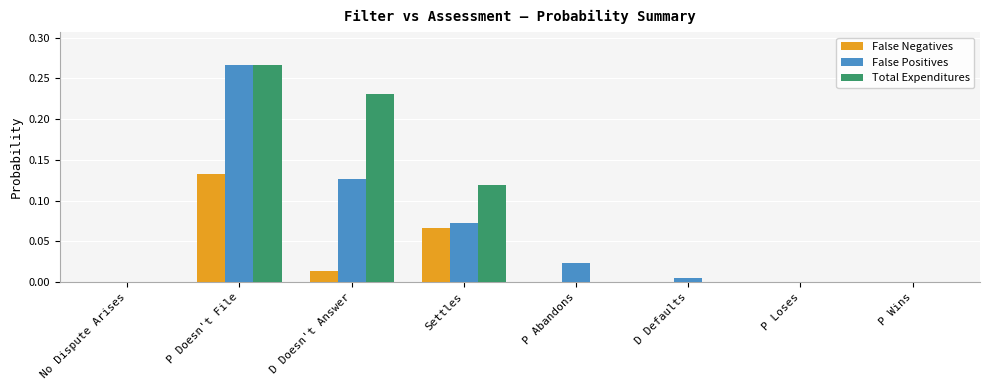

At which label does False Positives reach its peak?

P Doesn't File